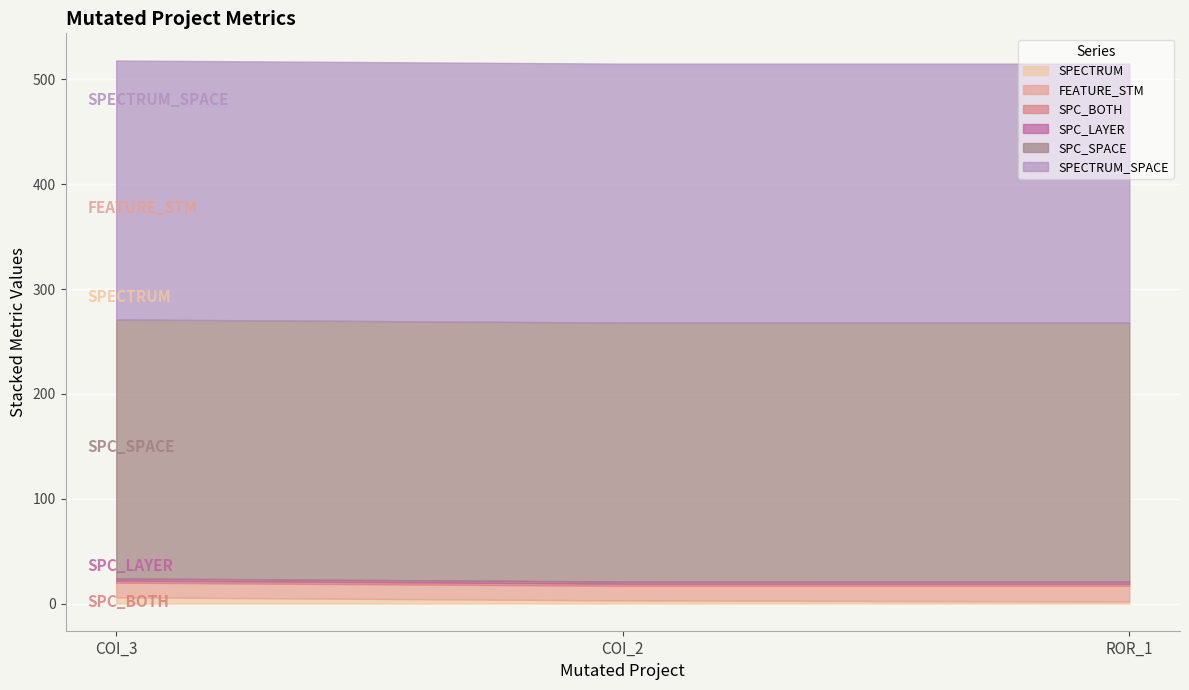

What position from the left is AutoResponder.EmailSystem.Client.COI_2?

2